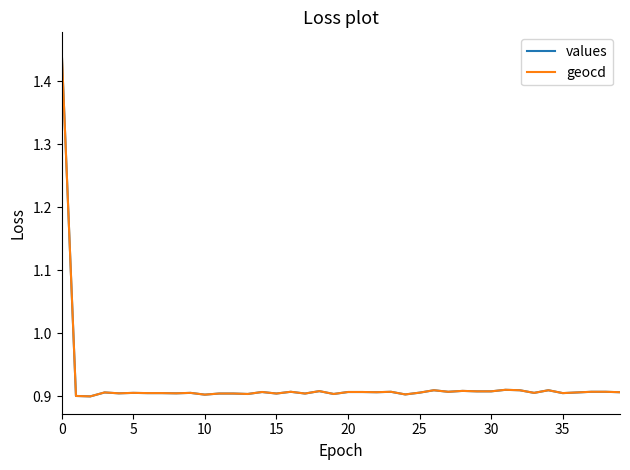

How many interior local peaks does the geocd series have?

11